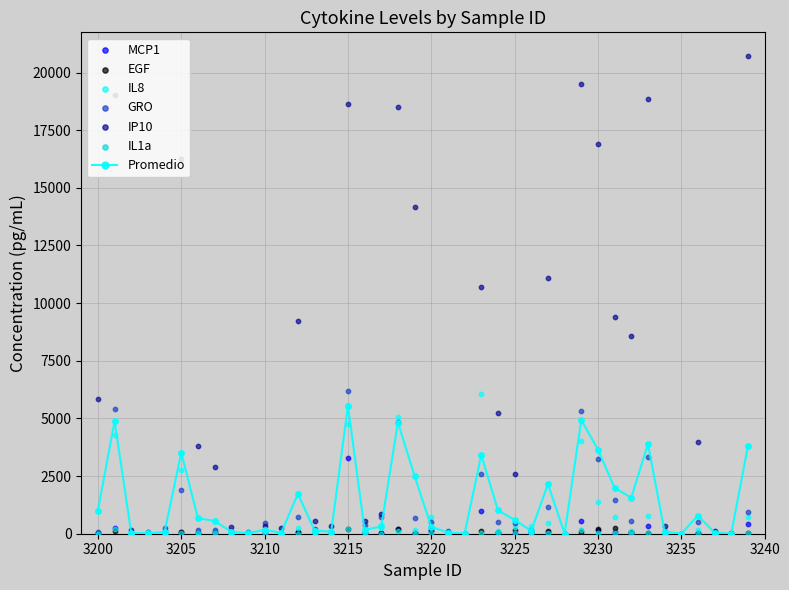

Which series has the largest Y range (max minus min)?

IP10